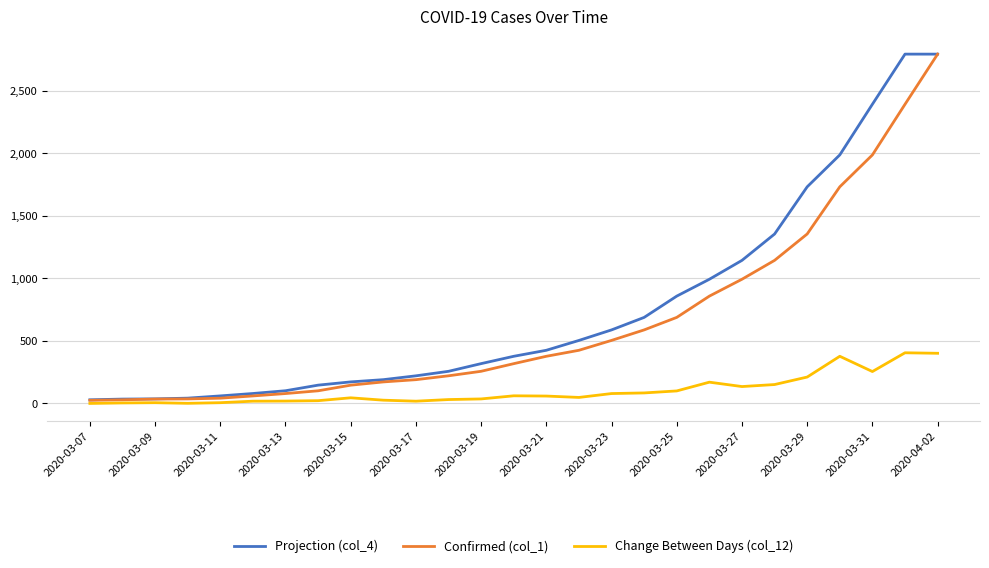

What is the sum of all Confirmed (col_1) values?

17547.0